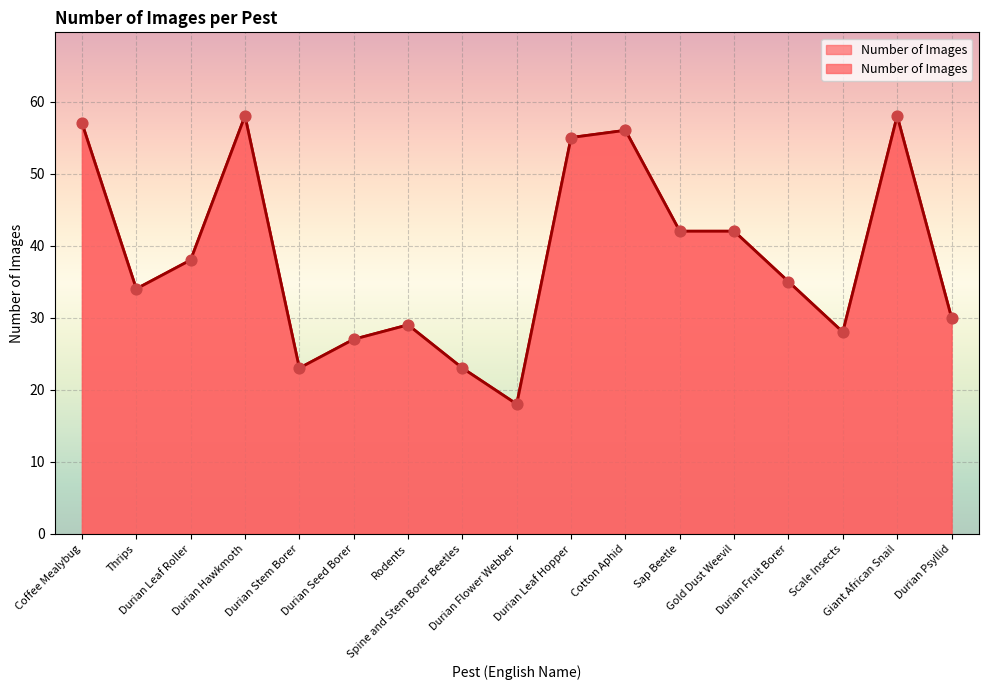

What is the ratio of the value at Scale Insects to the value at Rodents?

1.0